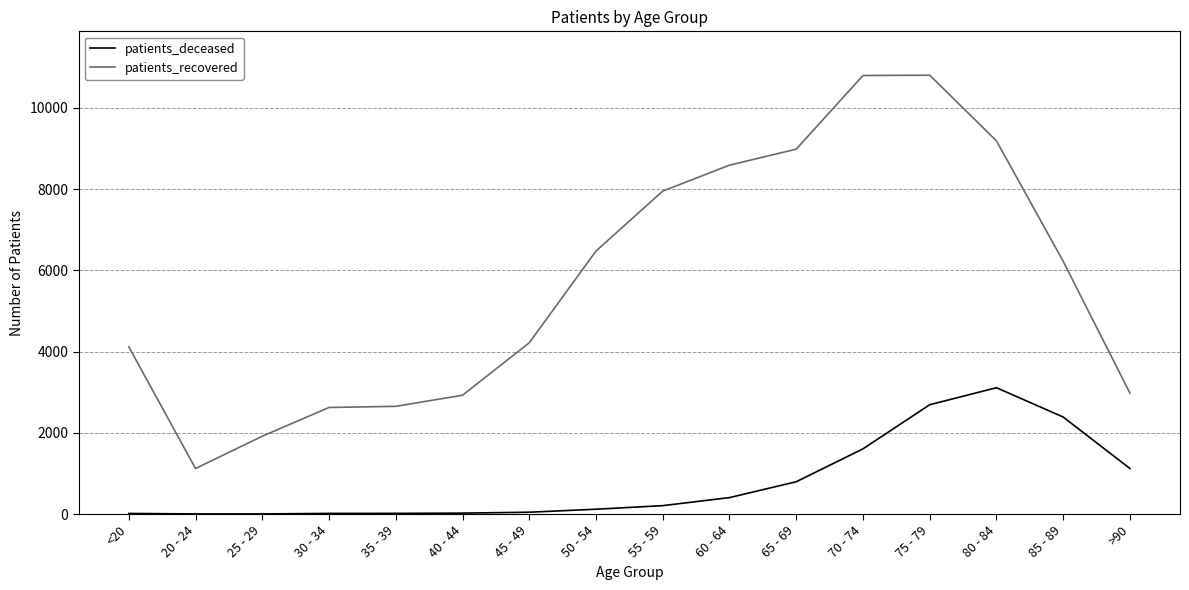

What is the spread (max minus min) of values at 65 - 69?

8187